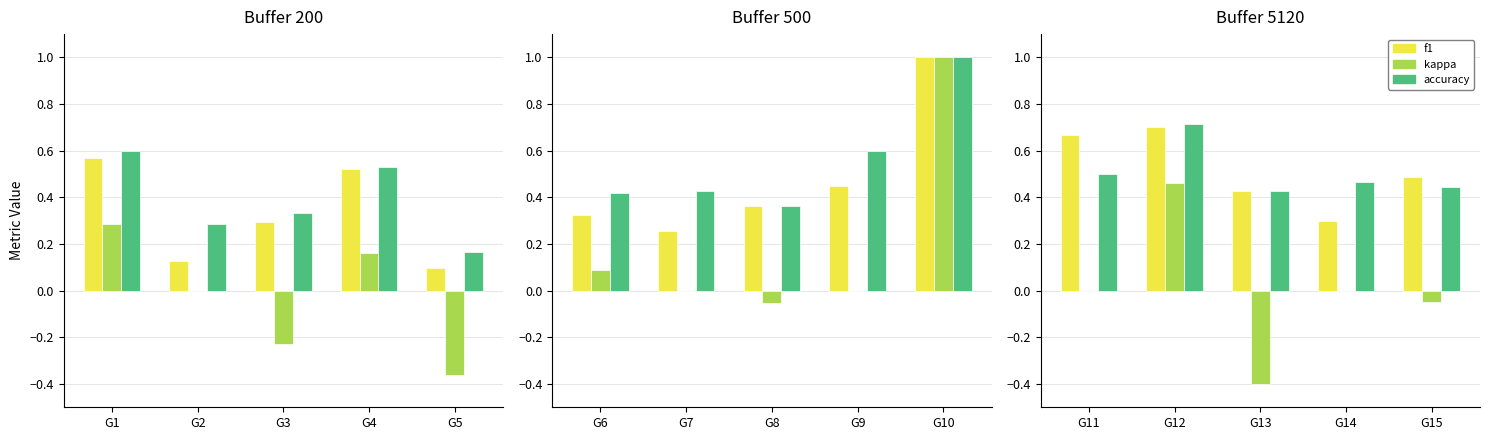

What is the difference between the highest and lowest values at G15?

0.5